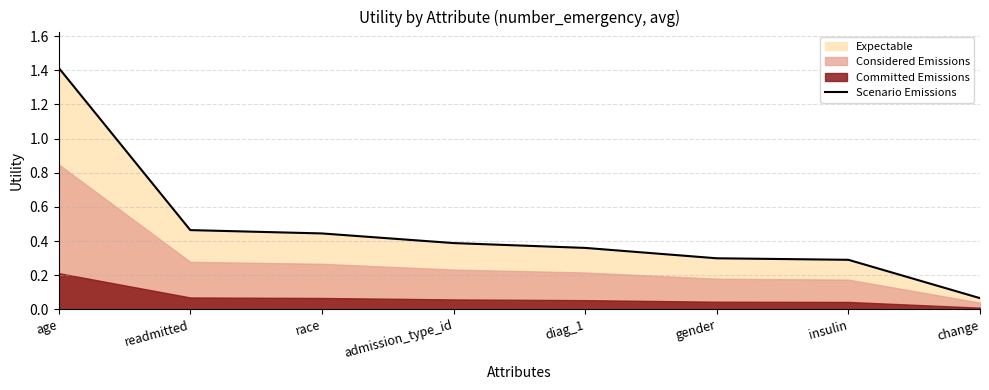

What position from the left is insulin?

7